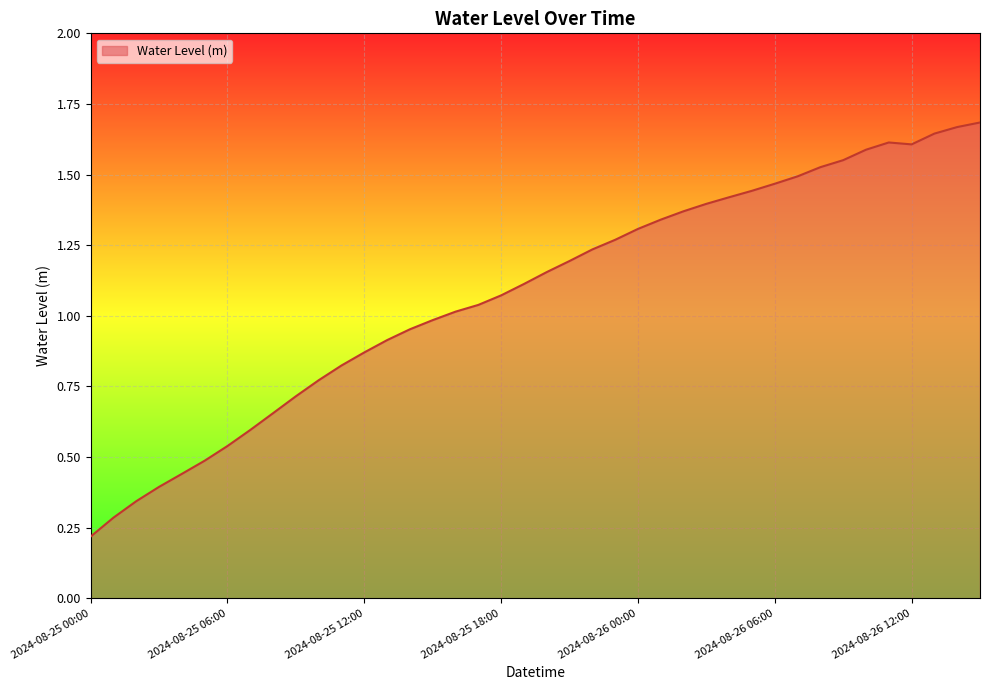

What is the maximum value shown in the chart?

1.7